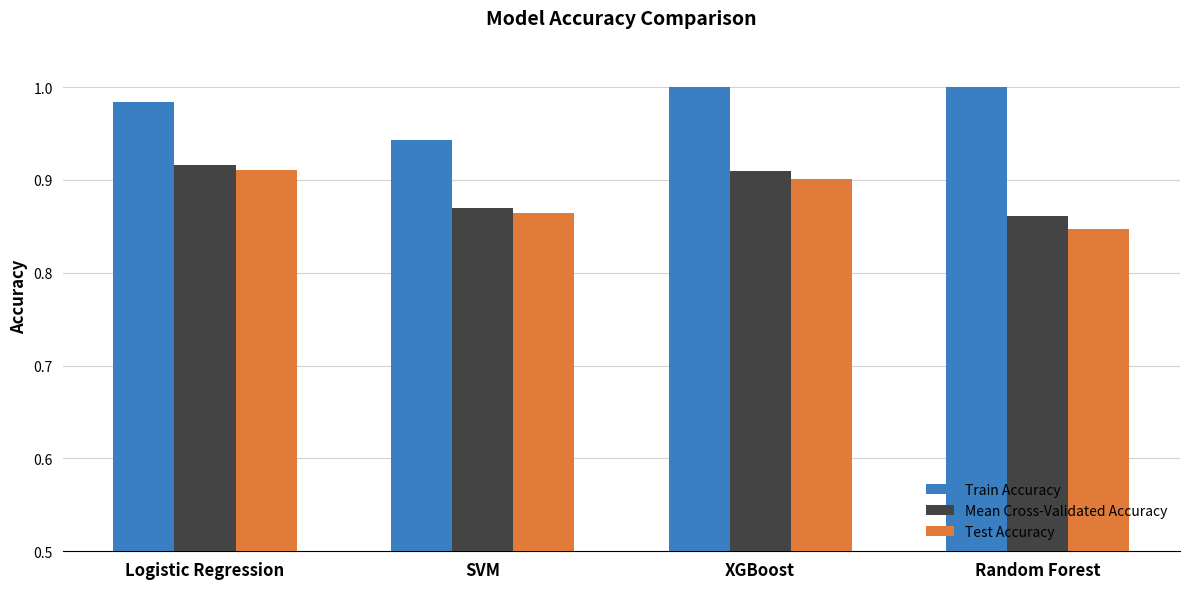

Where is Train Accuracy nearest to the value 0?

SVM